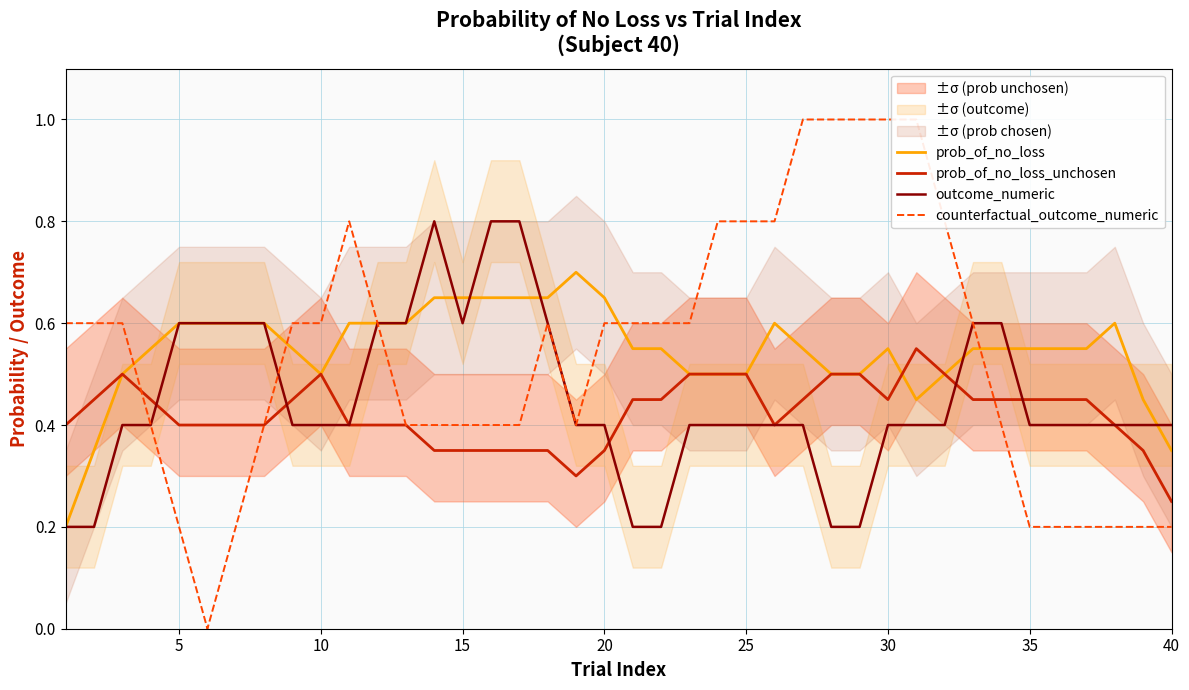

Where is prob_of_no_loss_unchosen nearest to the value 0?

40